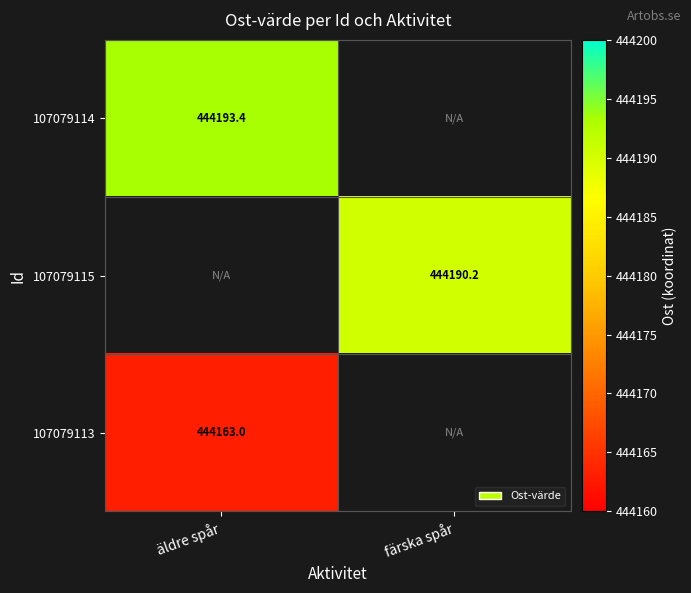

Is the value of 107079115 at färska spår greater than the value of 107079113 at äldre spår?

Yes